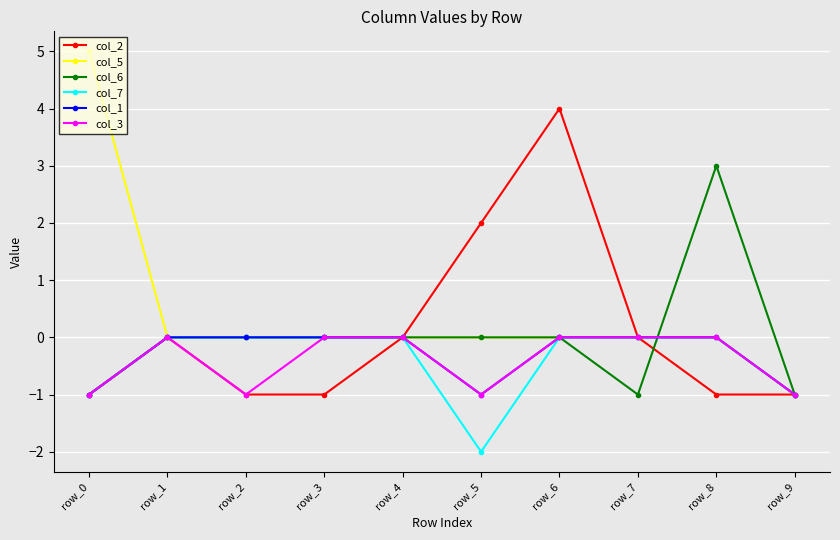

Count the number of categories in the chart.

10